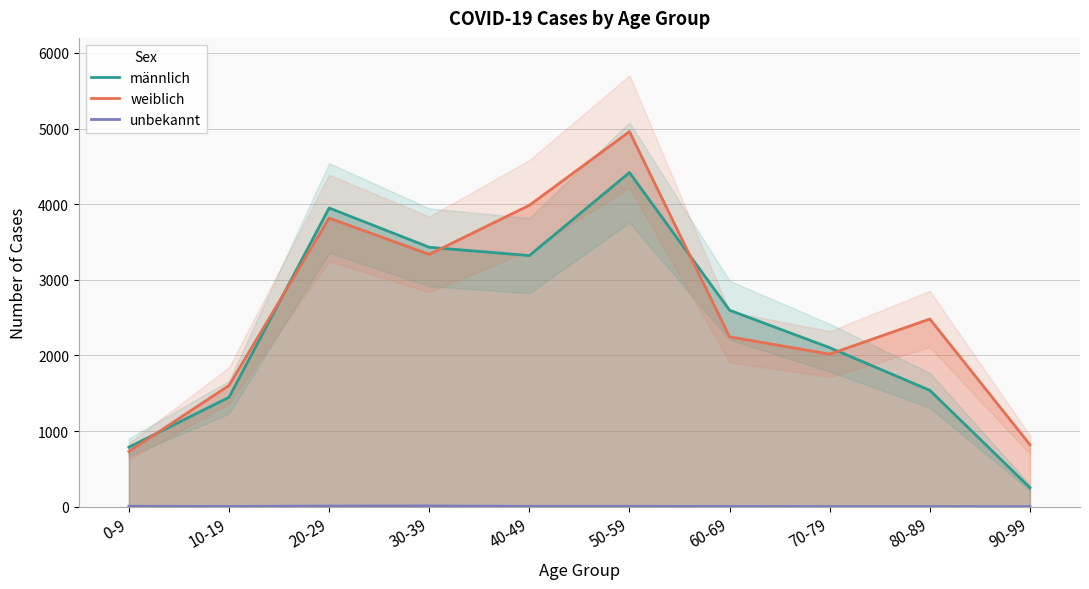

Which series changed the most between 30-39 and 40-49?

weiblich